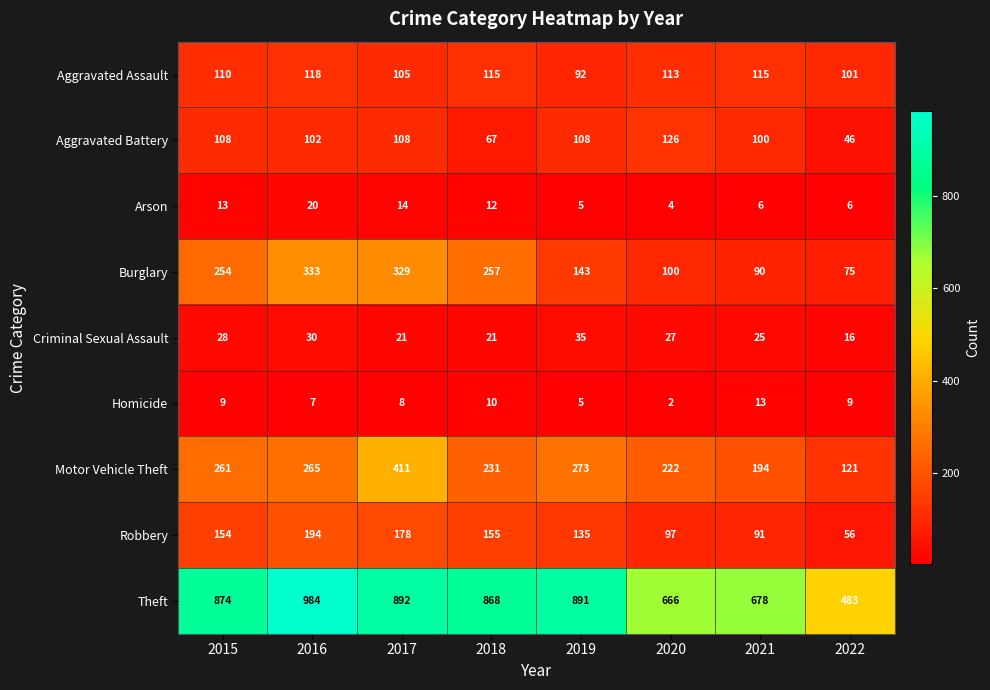

What is the difference between the Burglary values at 2017 and 2022?

254